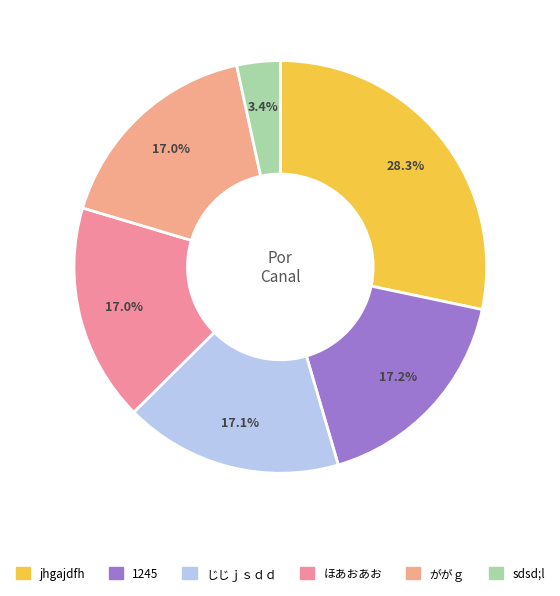

Which slice is the smallest?

sdsd;l